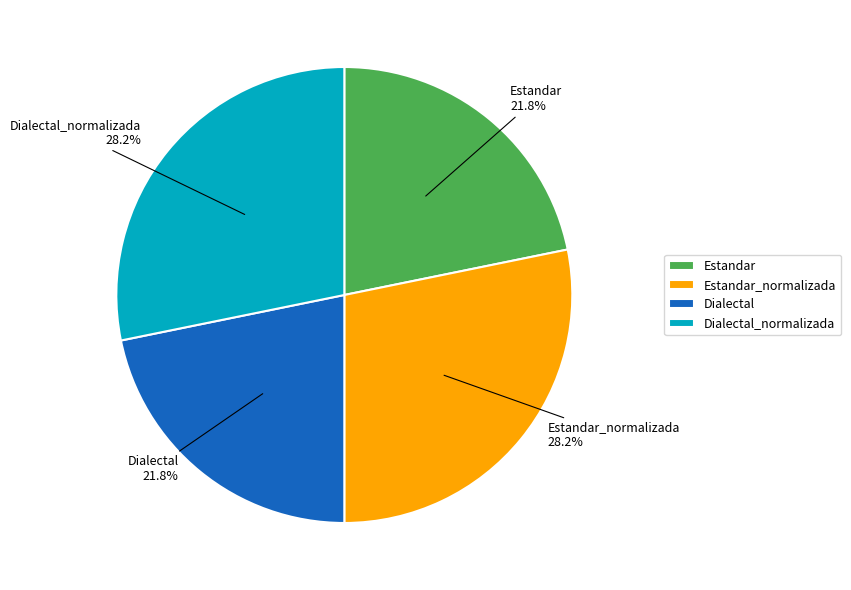

How much of the chart is everything except Estandar?

78.2%